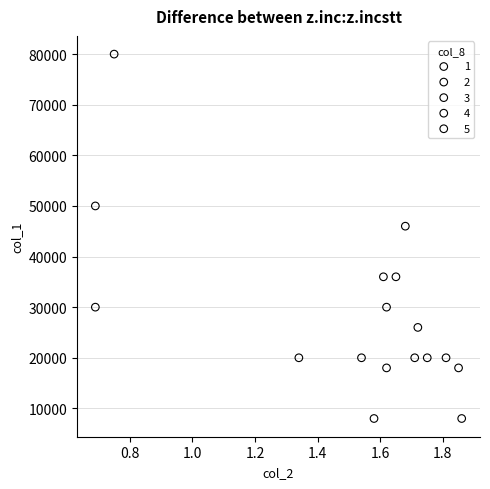

Which series reaches the maximum Y coordinate?

3